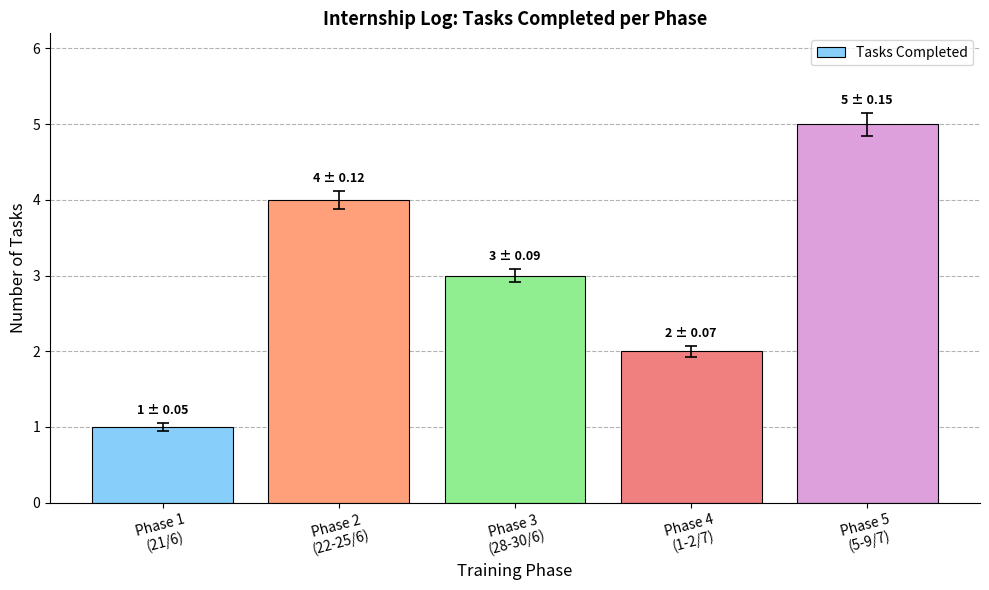

Approximately how many times larger is the value at Phase 4
(1-2/7) compared to Phase 5
(5-9/7)?

0.4